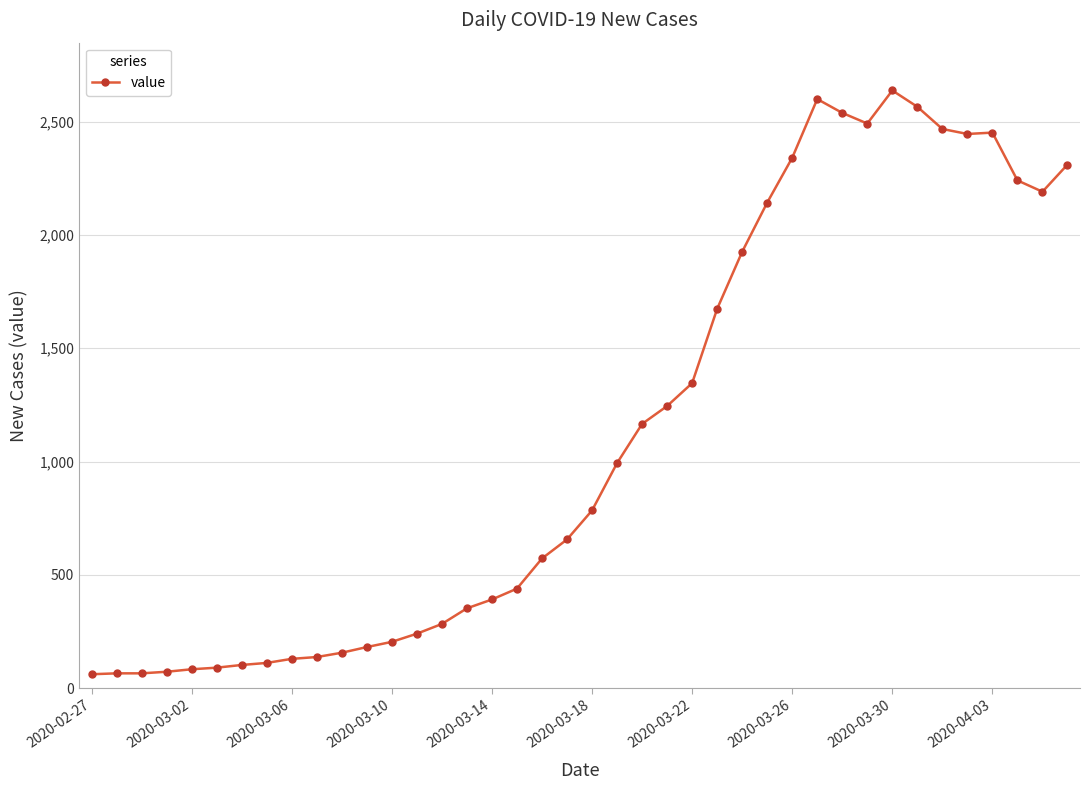

What is the difference between the maximum and second lowest values?

2573